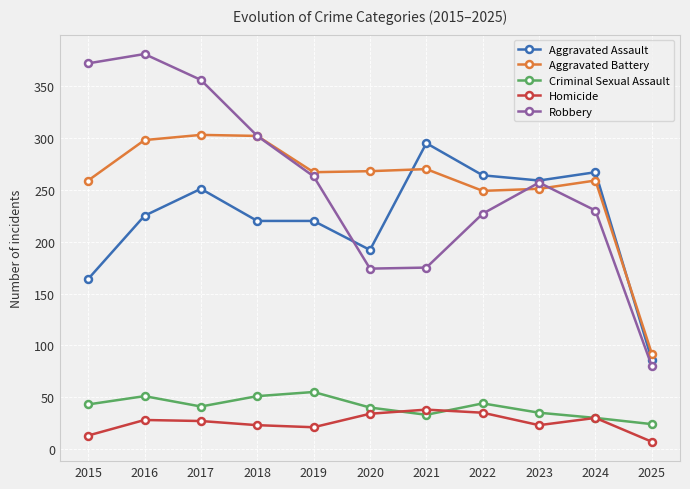

Is the value of Homicide at 2022 greater than the value of Aggravated Battery at 2016?

No